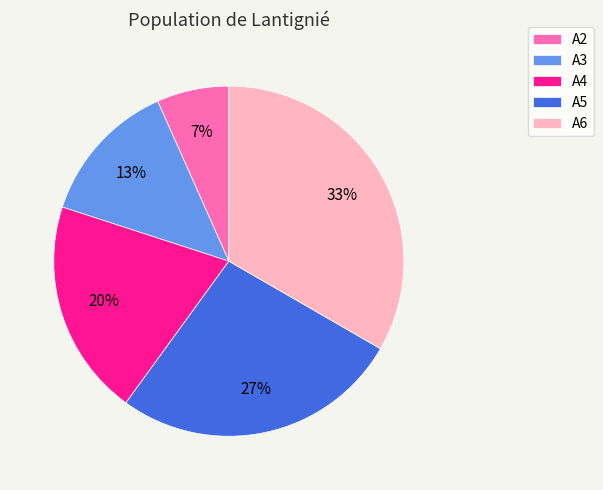

Does A4 account for over 50% of the chart?

No